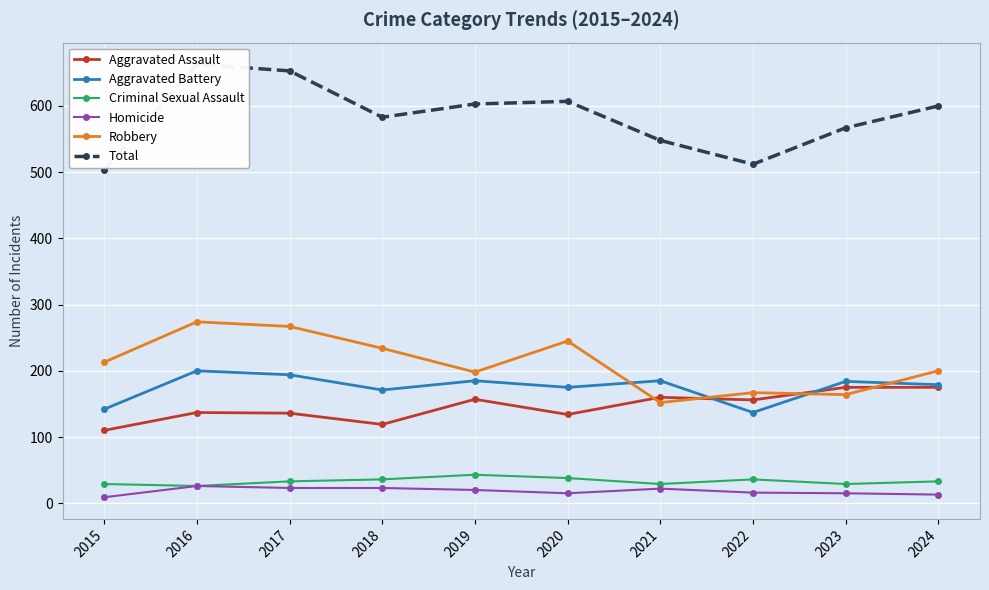

Reading left to right, extract all data points from this chart.

Aggravated Assault: 2015=110	2016=137	2017=136	2018=119	2019=157	2020=134	2021=160	2022=156	2023=175	2024=175
Aggravated Battery: 2015=142	2016=200	2017=194	2018=171	2019=185	2020=175	2021=185	2022=137	2023=184	2024=179
Criminal Sexual Assault: 2015=29	2016=26	2017=33	2018=36	2019=43	2020=38	2021=29	2022=36	2023=29	2024=33
Homicide: 2015=9	2016=26	2017=23	2018=23	2019=20	2020=15	2021=22	2022=16	2023=15	2024=13
Robbery: 2015=213	2016=274	2017=267	2018=234	2019=198	2020=245	2021=152	2022=167	2023=164	2024=200
Total: 2015=503	2016=663	2017=653	2018=583	2019=603	2020=607	2021=548	2022=512	2023=567	2024=600